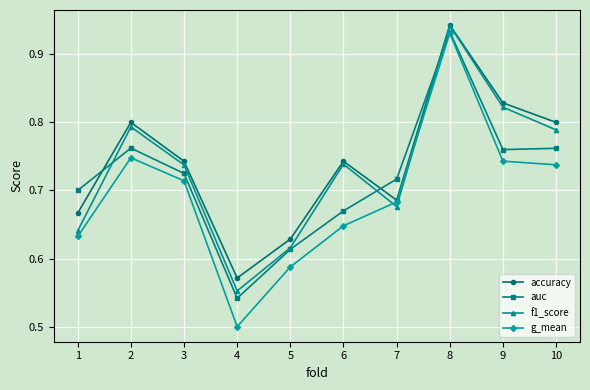

Where is the first local maximum for g_mean?

2